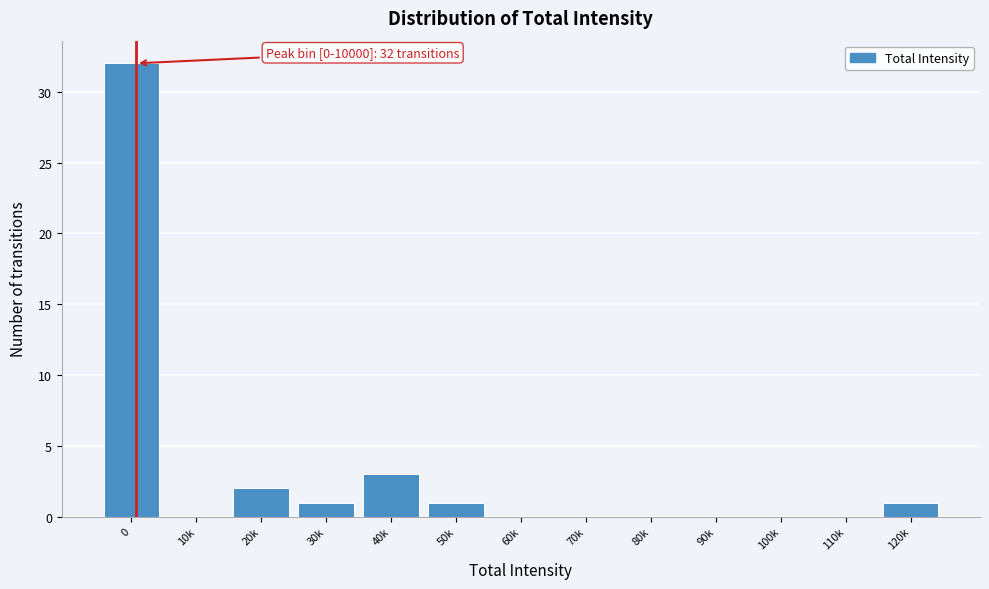

Reading left to right, transcribe all the data shown in this chart.

0=32	10k=0	20k=2	30k=1	40k=3	50k=1	60k=0	70k=0	80k=0	90k=0	100k=0	110k=0	120k=1